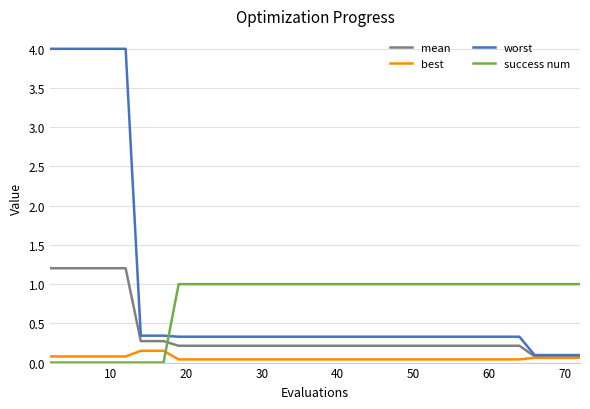

Does the chart have visible grid lines?

Yes